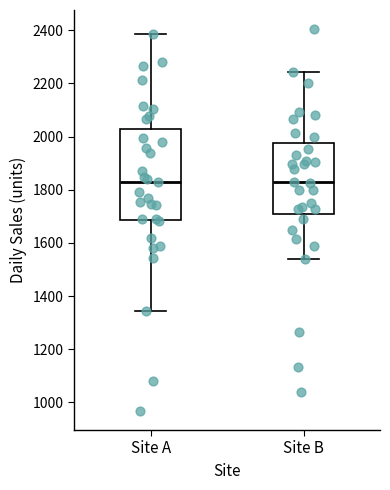

Reading left to right, read every box against the y-axis: the position of its median line, the range the box covers, and the ends of its whiskers. The values are not printed on the chart, so give them approximately, as read against the axis.

Site A: median 1820, box 1680 to 2040, whiskers 1340 to 2380
Site B: median 1820, box 1700 to 1980, whiskers 1540 to 2240